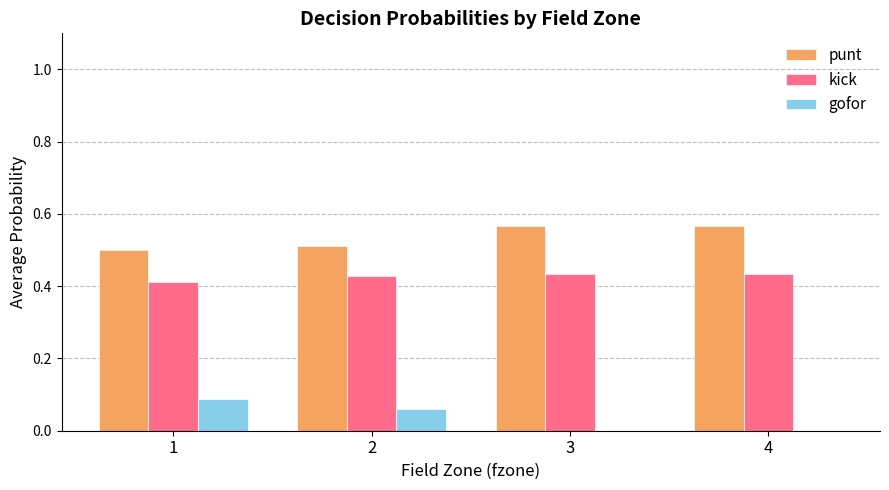

What is the sum of the punt values at 2 and 4?

1.1